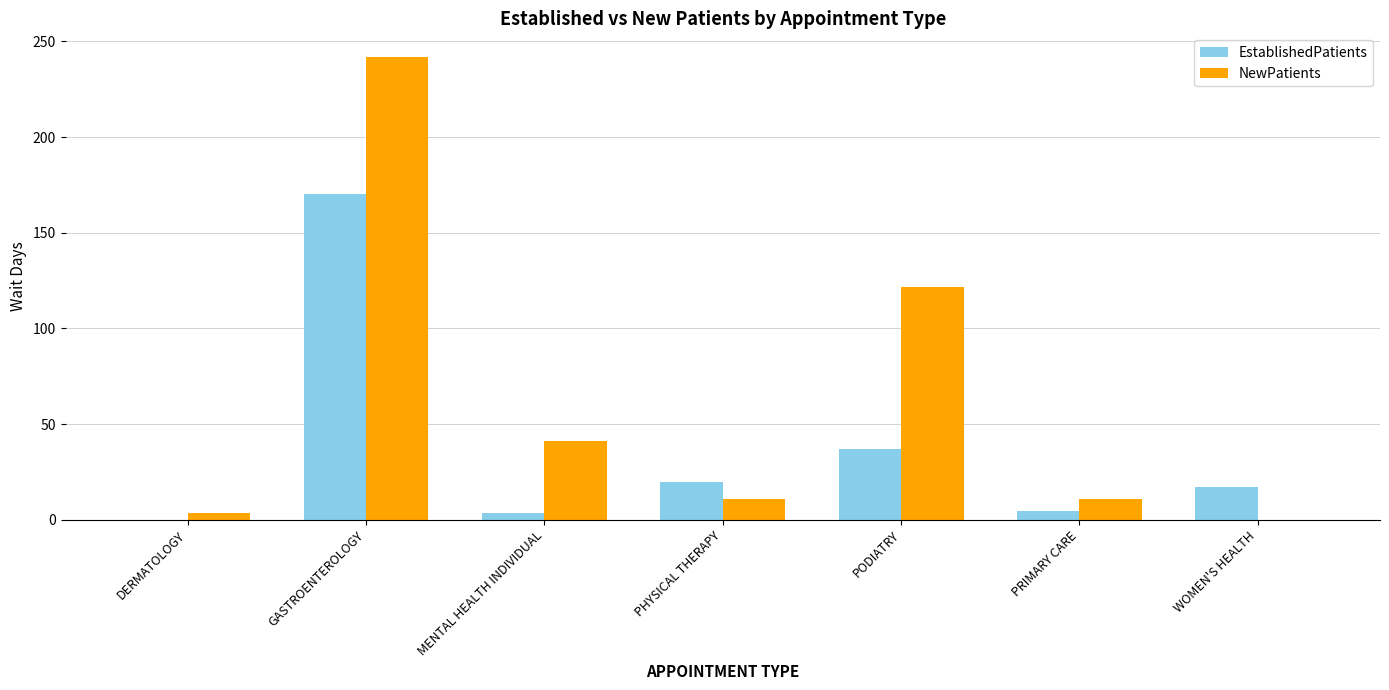

Reading left to right, transcribe all the data shown in this chart.

EstablishedPatients: 0.0	170.0	3.4	19.9	36.8	4.5	17.4
NewPatients: 3.8	242.1	41.0	11.0	121.9	11.0	0.0